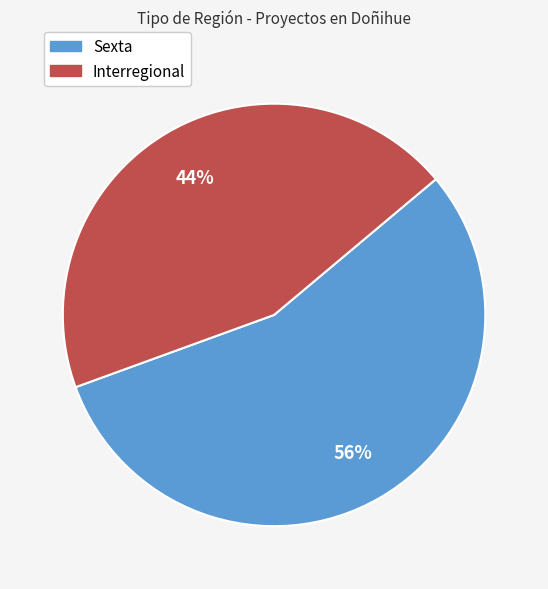

Count the number of slices in the pie.

2